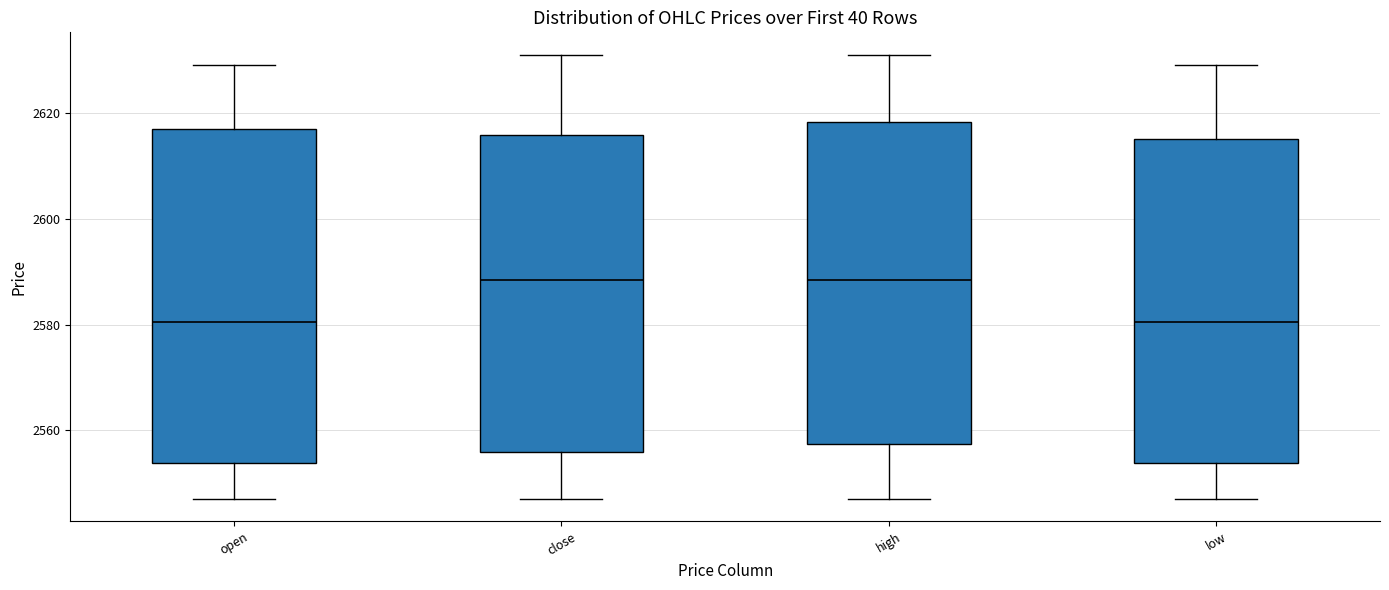

Reading left to right, transcribe this box plot: for each box, give where its median line is, the range the box spans, and where its two whiskers end, as read against the y-axis. The values are not printed on the chart, so give them approximately, as read against the axis.

open: median 2580, box 2554 to 2618, whiskers 2548 to 2630
close: median 2588, box 2556 to 2616, whiskers 2548 to 2632
high: median 2588, box 2558 to 2618, whiskers 2548 to 2632
low: median 2580, box 2554 to 2616, whiskers 2548 to 2630